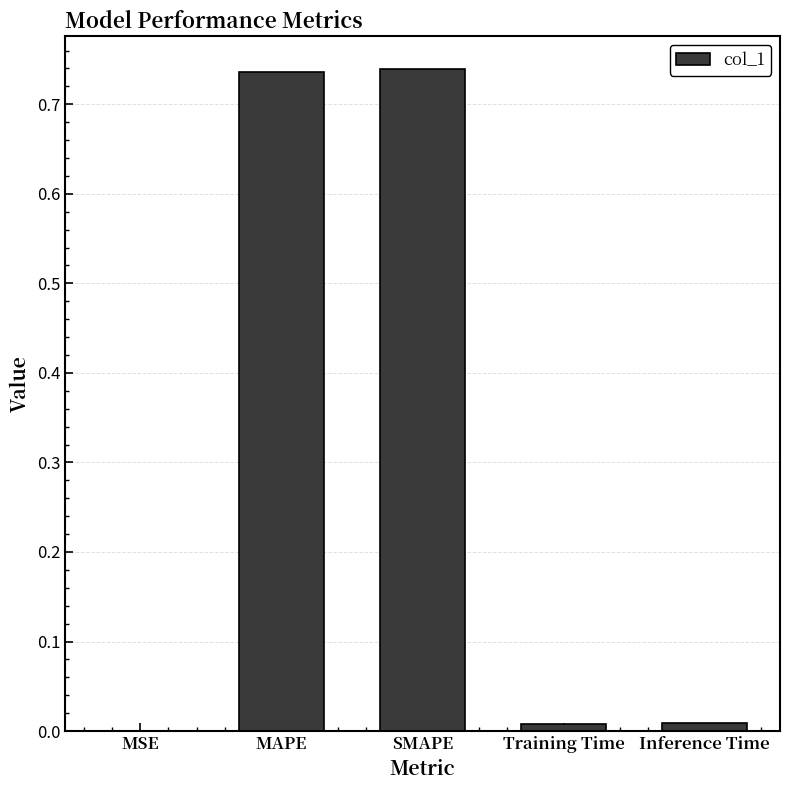

Is it true that the value at Training Time is 0.0?

True